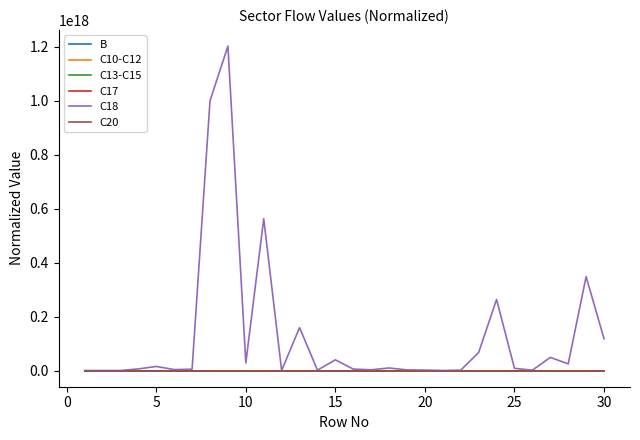

Which series has the largest total across all categories?

C18